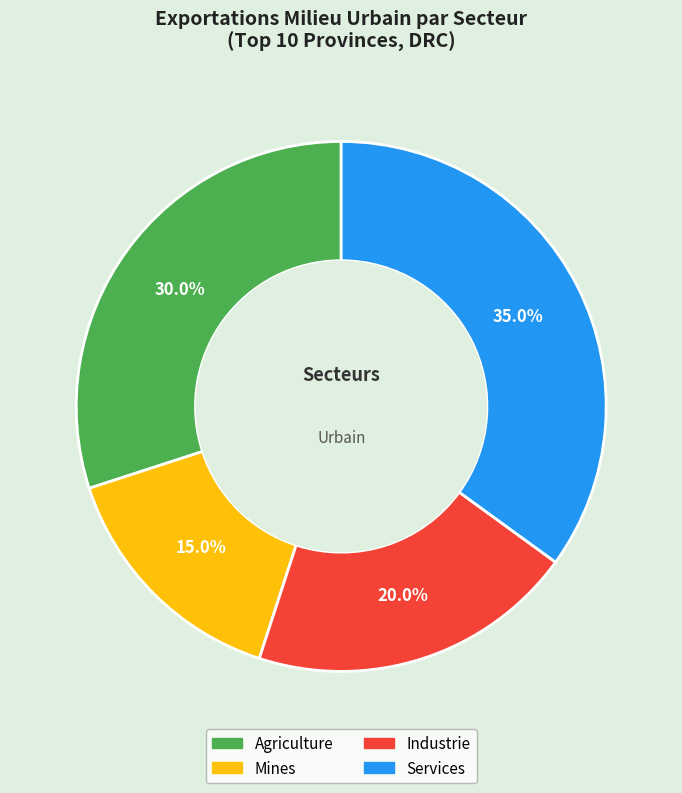

Is there any slice that represents more than half of the pie?

No